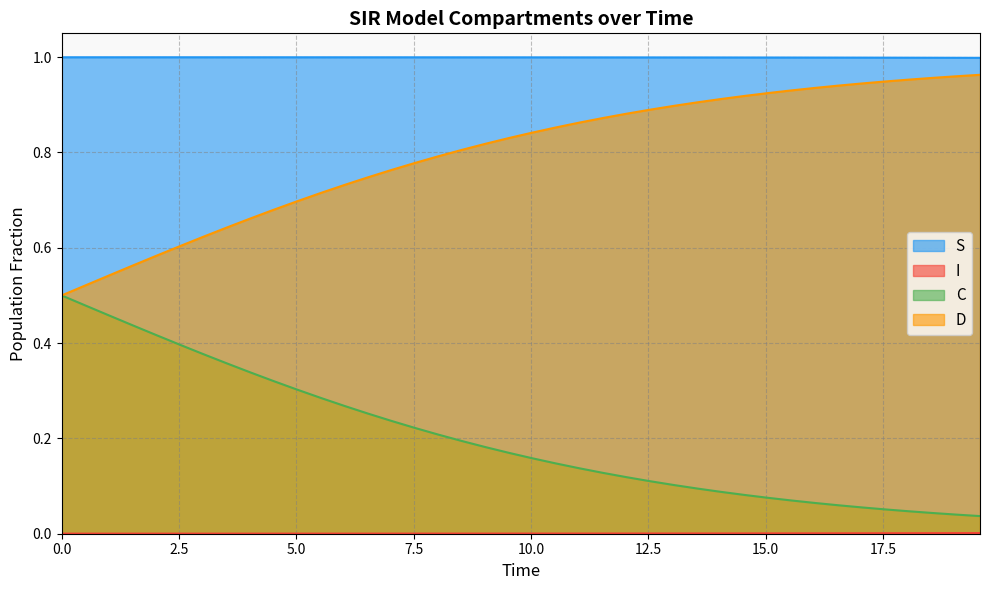

True or false: D and S cross at least once.

False